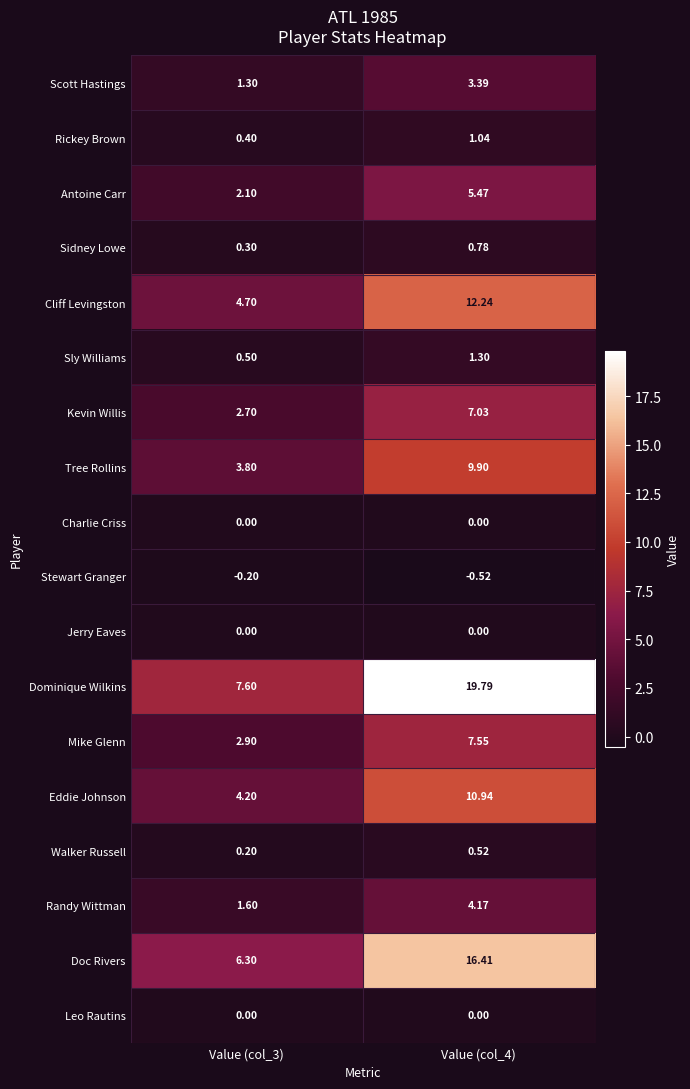

Which series has the largest range (max minus min)?

Dominique Wilkins